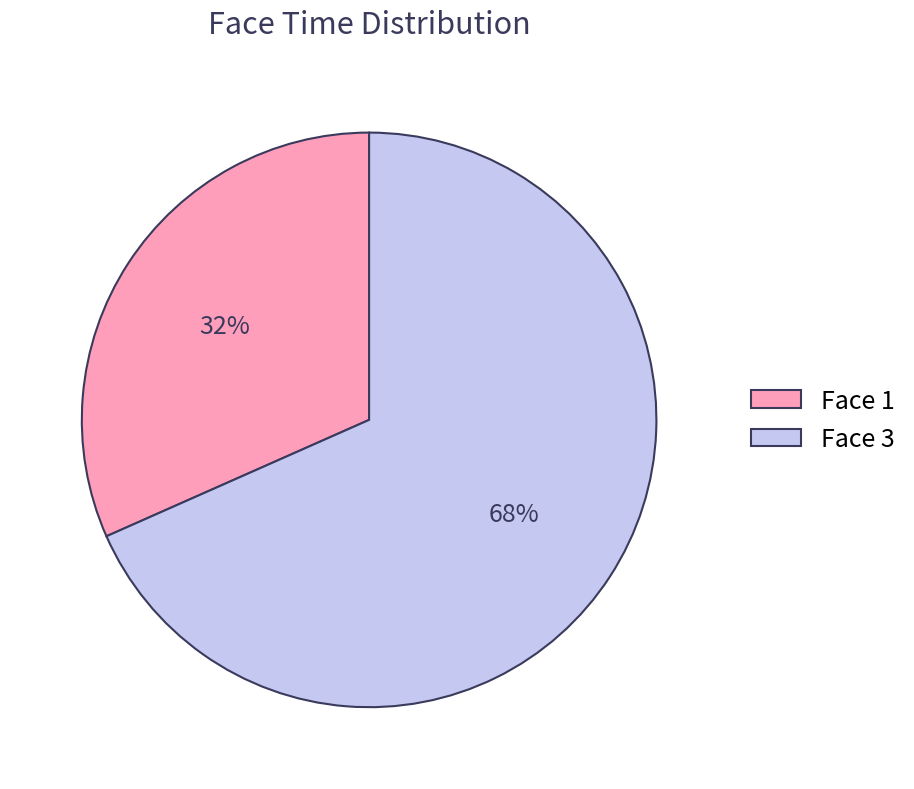

Count the number of slices in the pie.

2